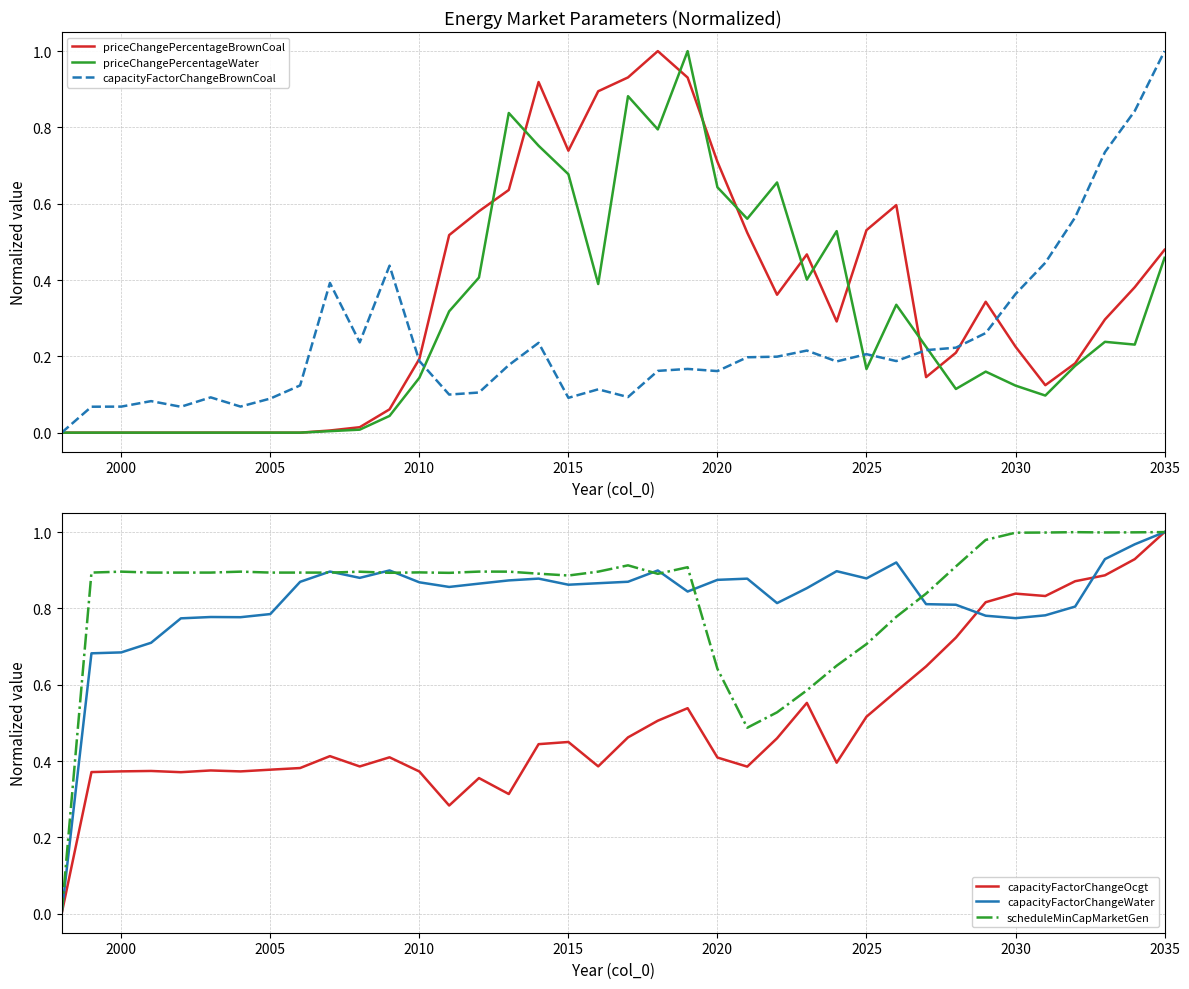

At how many categories does at least one series exceed 0?

37